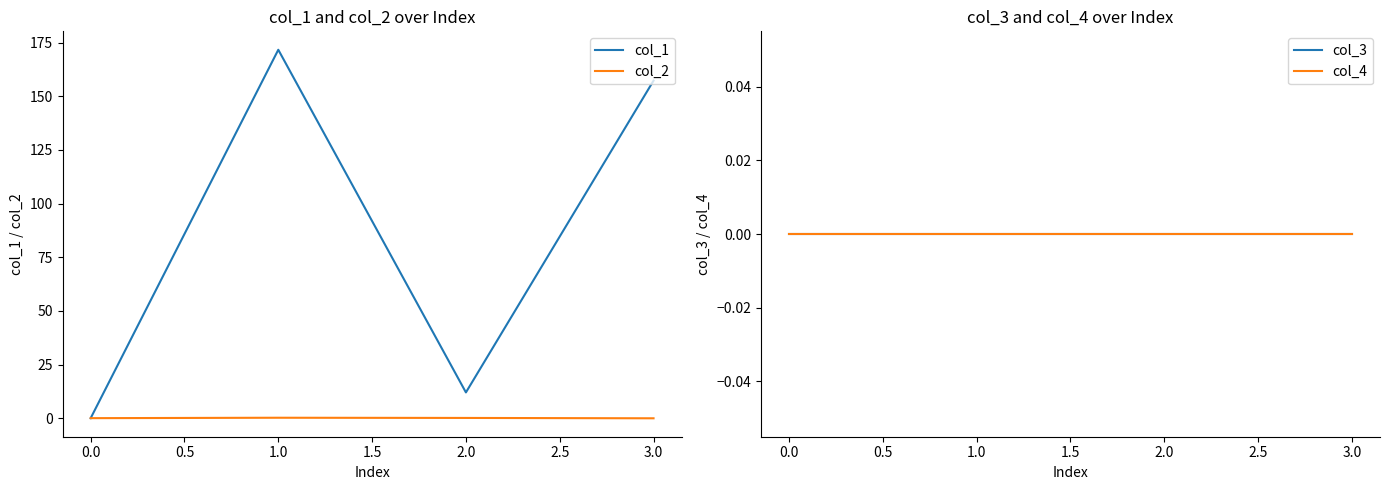

In col_2, how many points are higher than both neighbors (excluding endpoints)?

1